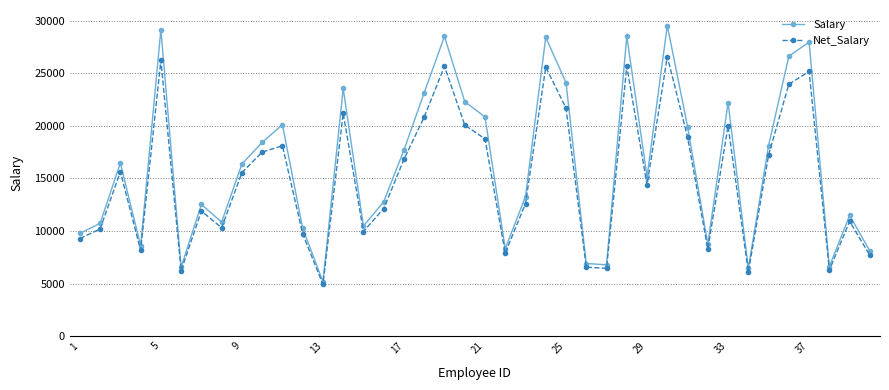

Rank the series by their average value, from highest to lowest.

Salary, Net_Salary